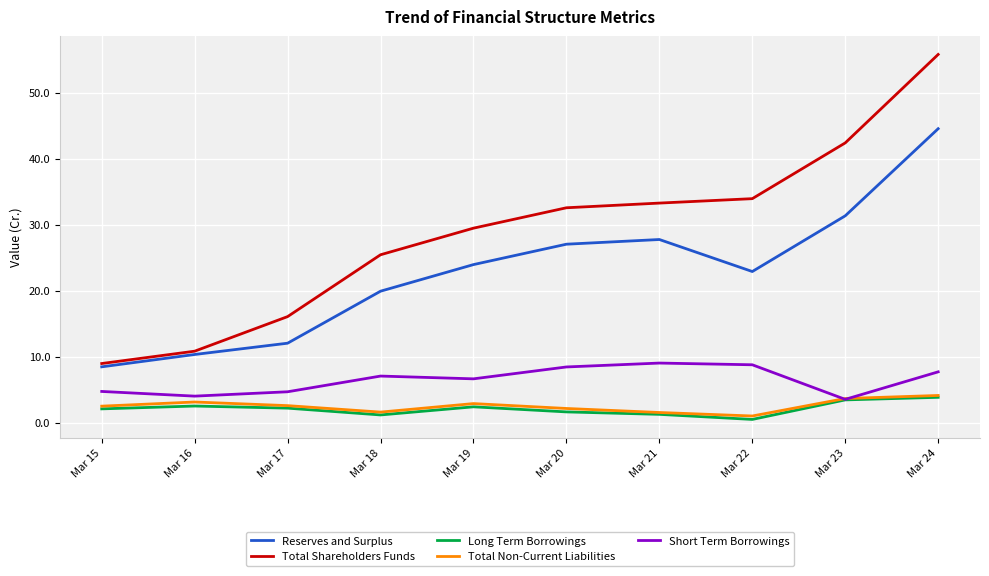

The value of Total Shareholders Funds at Mar 17 is 10.7. True or false?

False